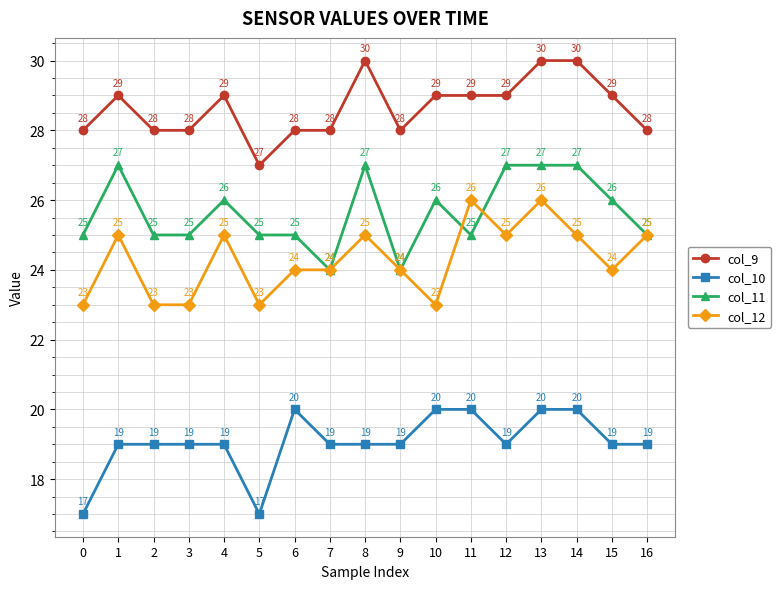

Rank the series at 10 from highest to lowest value.

col_9, col_11, col_12, col_10